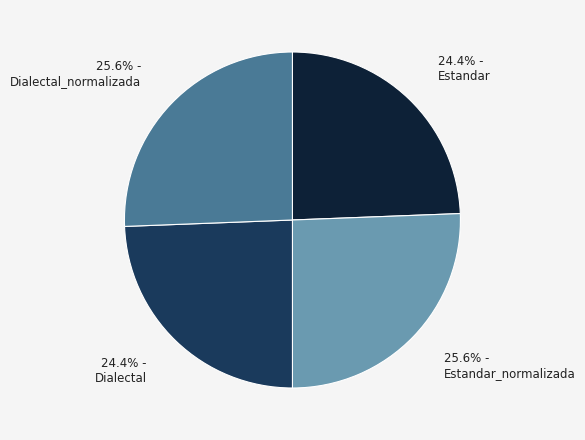

Which has a higher value, Dialectal or Estandar_normalizada?

Estandar_normalizada